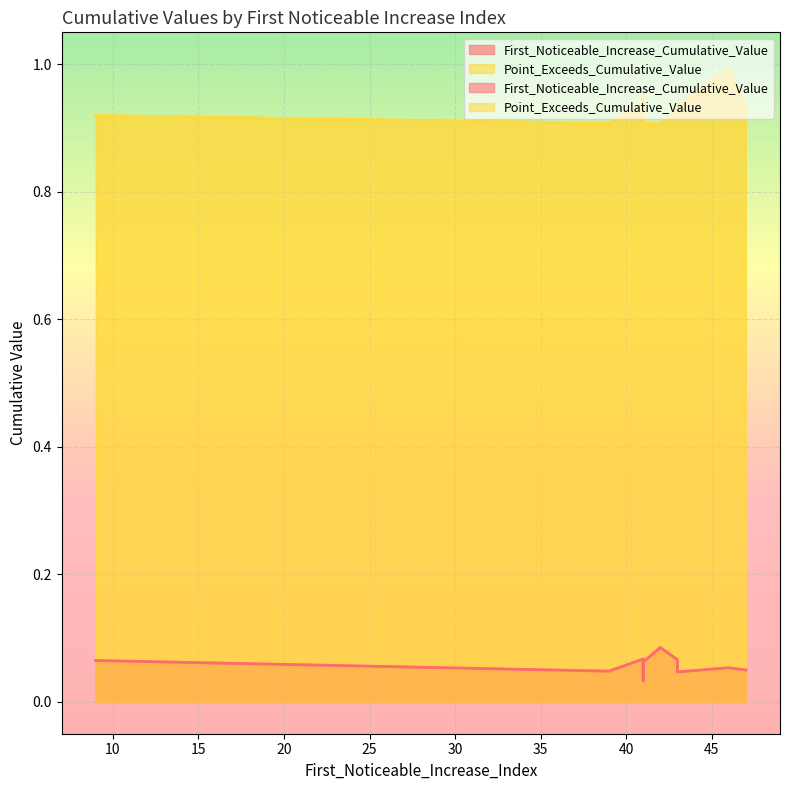

At which category does First_Noticeable_Increase_Cumulative_Value reach its first local peak?

42